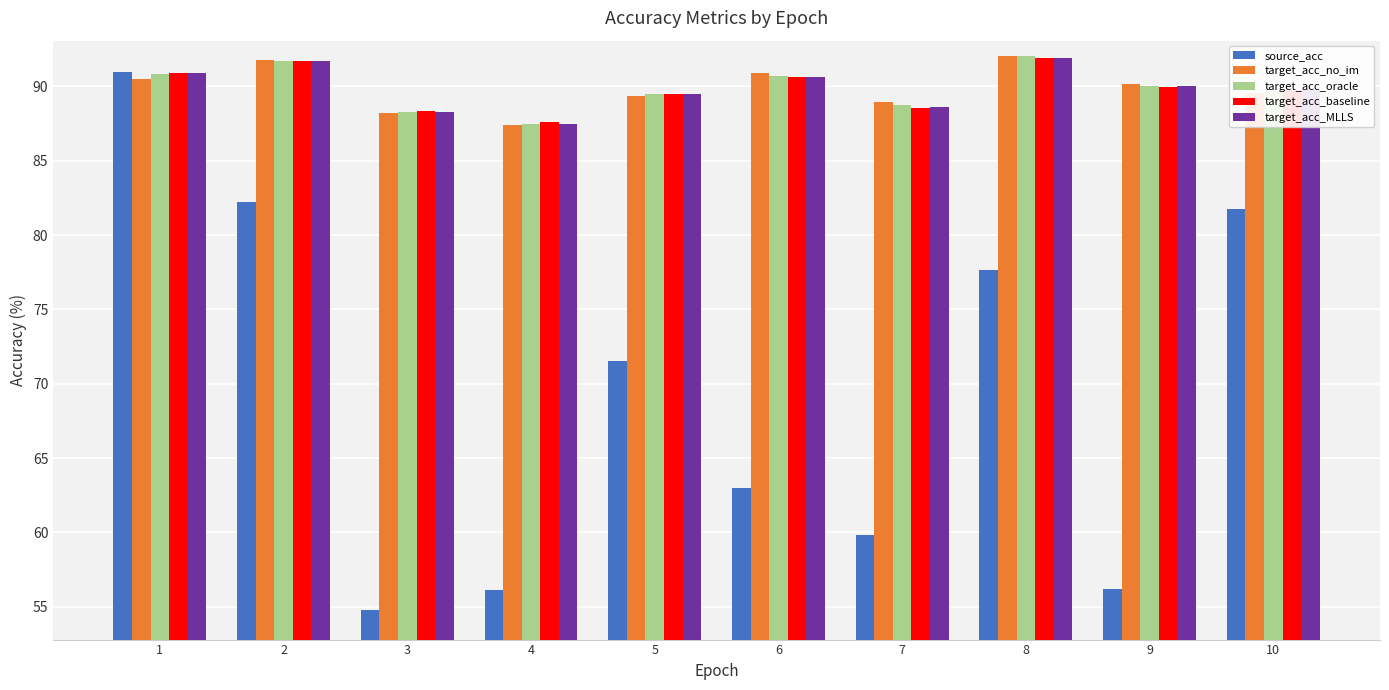

What is the maximum value shown in the chart?

92.1